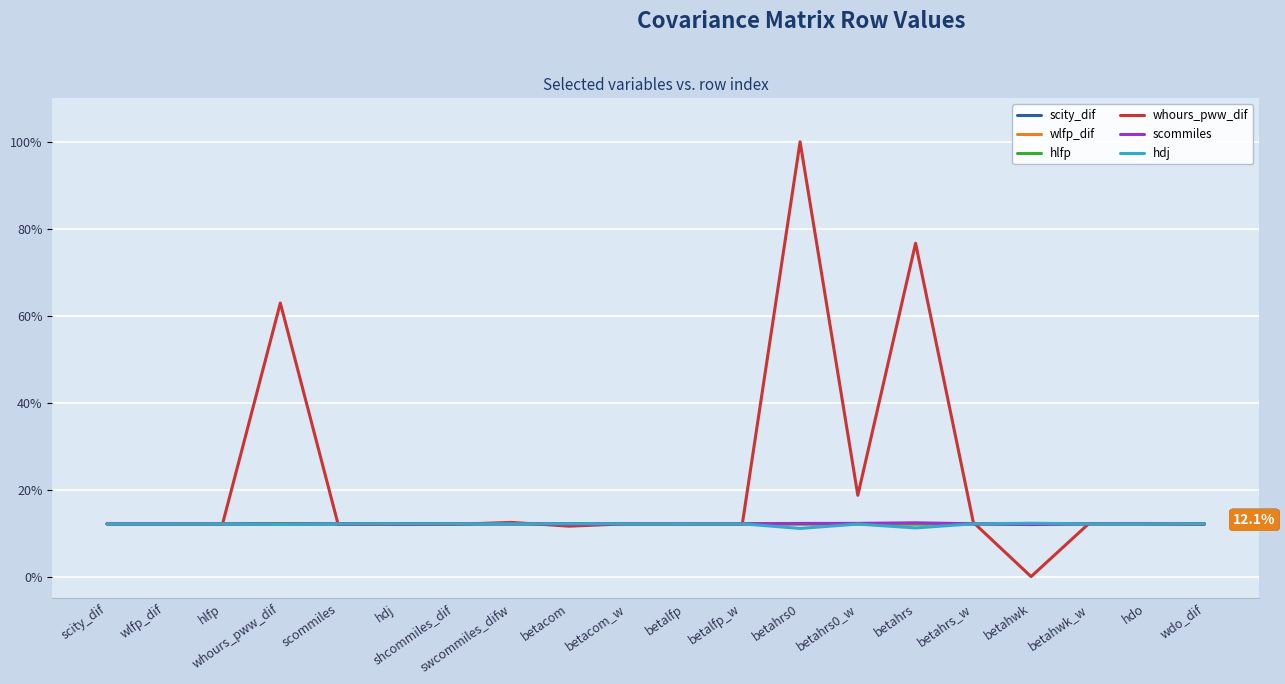

Which series has the largest total across all categories?

whours_pww_dif